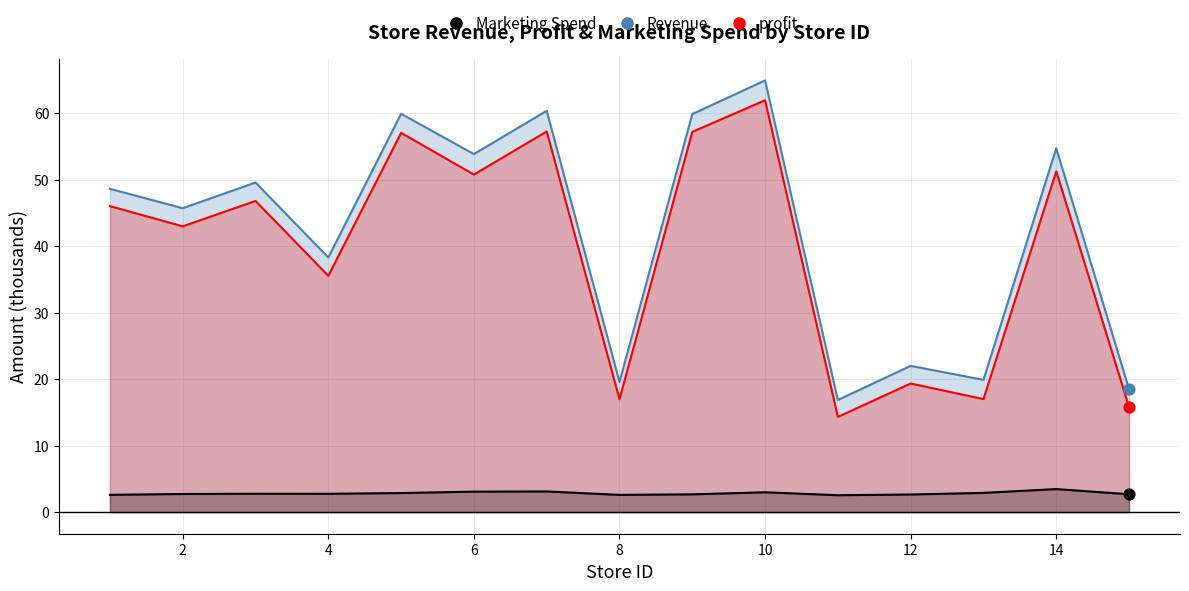

Which series contains the highest Y value?

Revenue